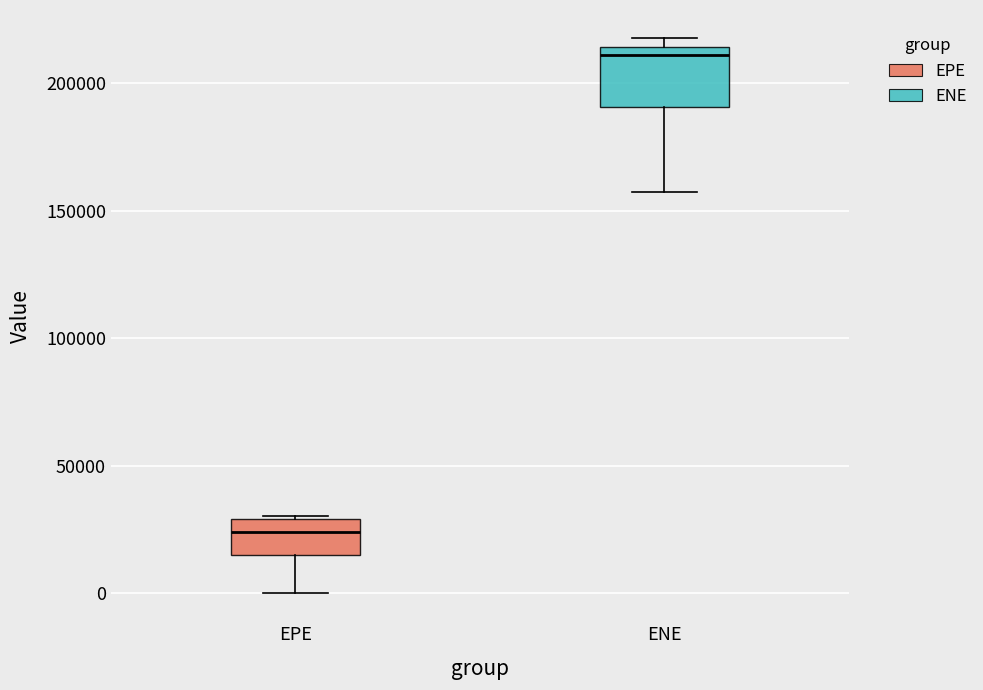

Reading left to right, read every box against the y-axis: the position of its median line, the range the box covers, and the ends of its whiskers. The values are not printed on the chart, so give them approximately, as read against the axis.

EPE: median 25000, box 15000 to 30000, whiskers 0 to 30000
ENE: median 210000, box 190000 to 215000, whiskers 155000 to 220000